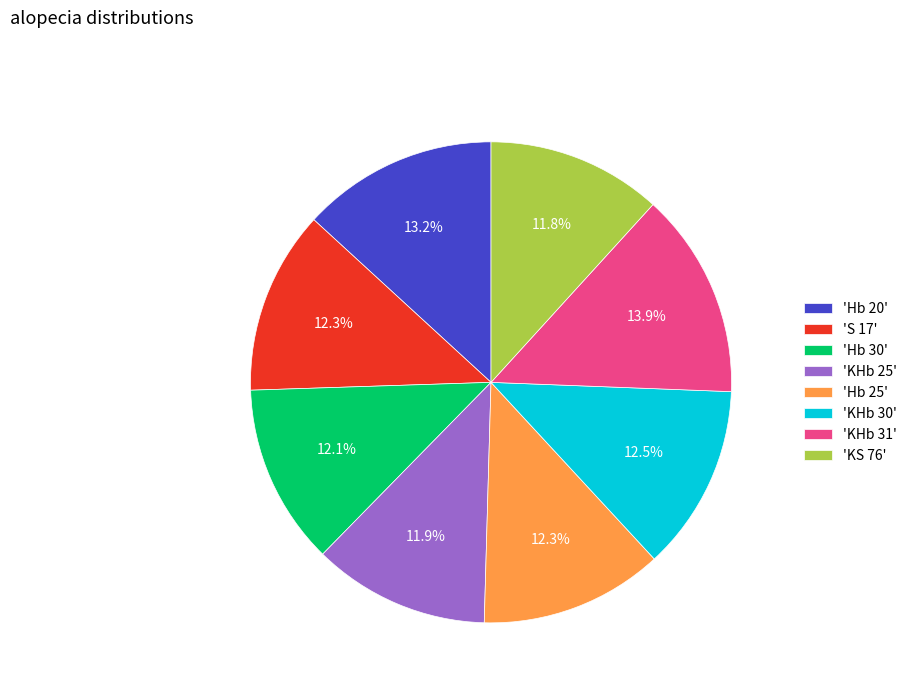

To the nearest percent, what is the average slice percentage?

12%